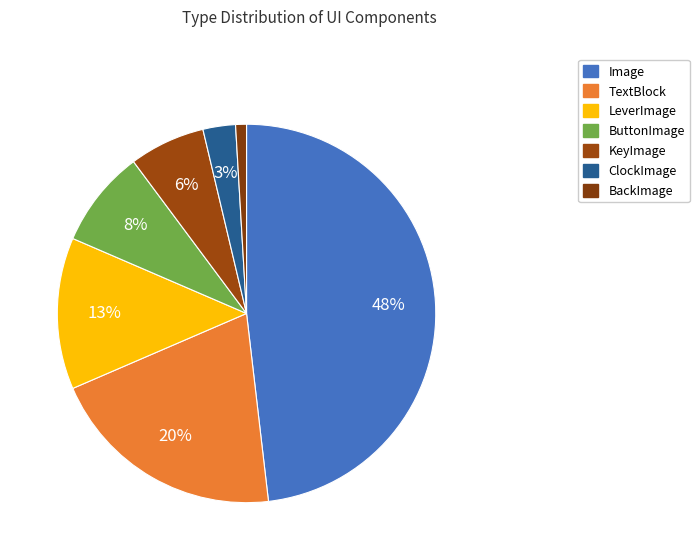

Does any single category account for the majority?

No